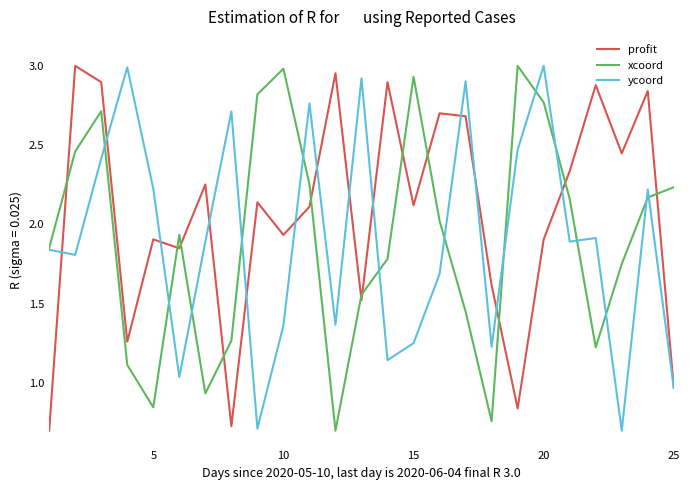

Which series has the largest total across all categories?

profit